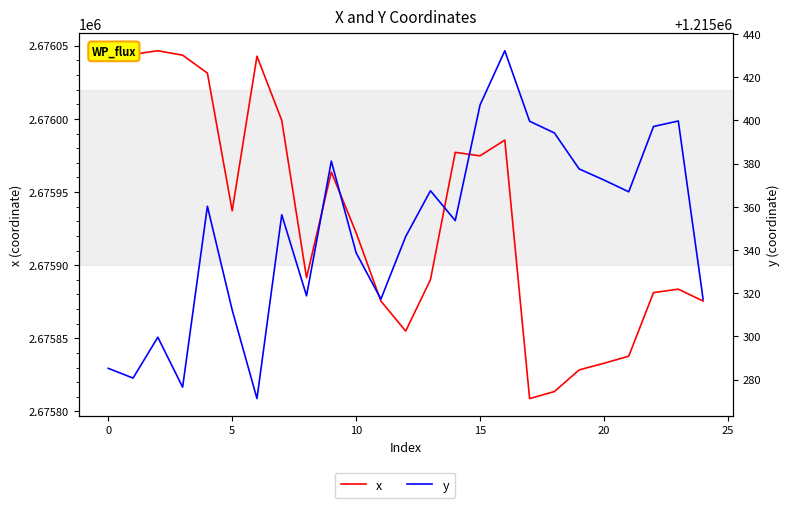

What is the spread (max minus min) of values at 22?

1460484.1